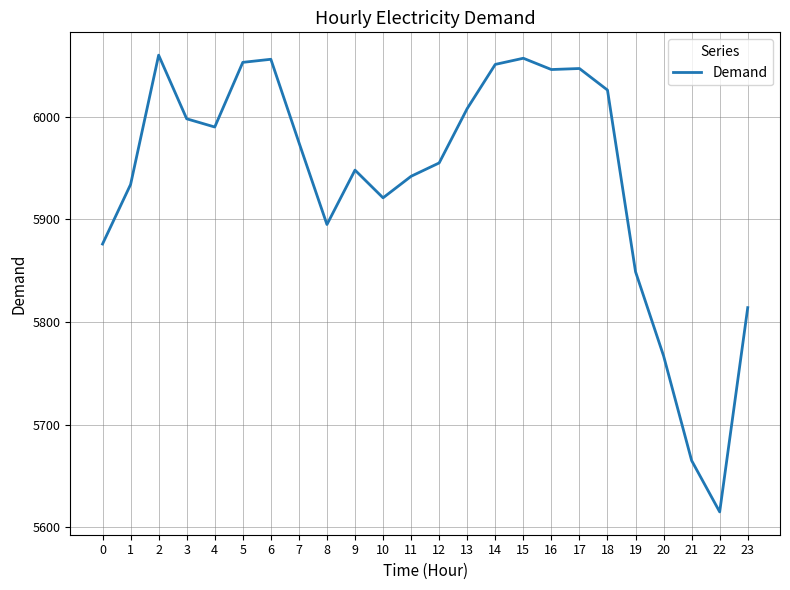

What is the ratio of the value at 13 to the value at 6?

1.0